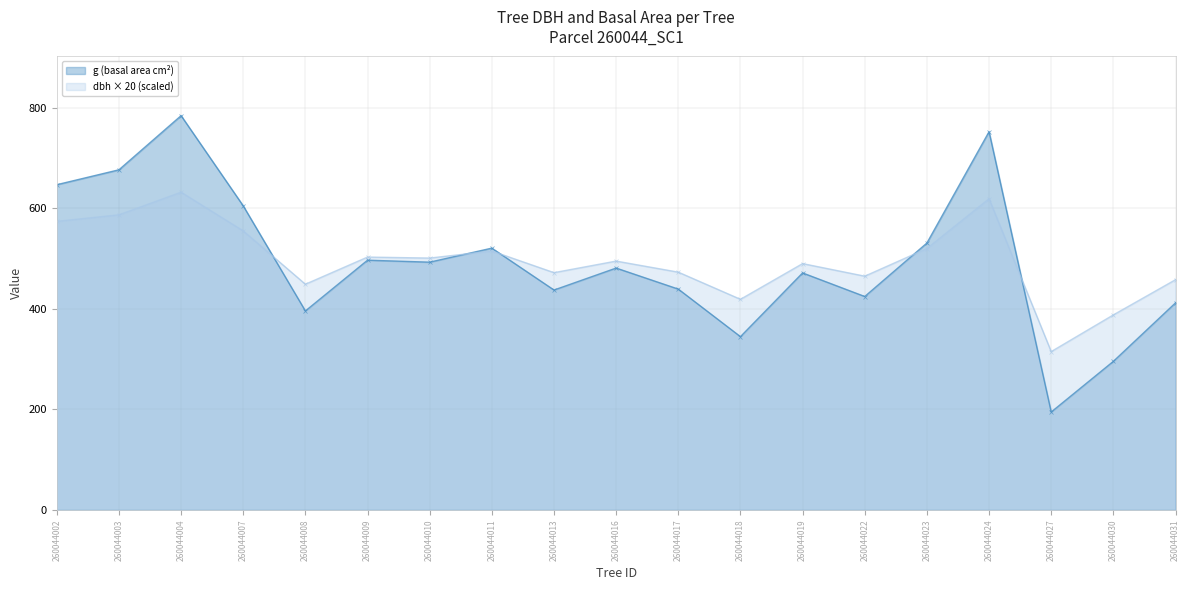

Reading right to left, transcribe all the data shown in this chart.

dbh: 260044031=458.0	260044030=388.0	260044027=315.0	260044024=619.0	260044023=520.0	260044022=465.0	260044019=490.0	260044018=419.0	260044017=473.0	260044016=495.0	260044013=472.0	260044011=515.0	260044010=501.0	260044009=503.0	260044008=449.0	260044007=555.0	260044004=632.0	260044003=587.0	260044002=574.0
g: 260044031=411.9	260044030=295.6	260044027=194.8	260044024=752.3	260044023=530.9	260044022=424.6	260044019=471.4	260044018=344.7	260044017=439.3	260044016=481.1	260044013=437.4	260044011=520.8	260044010=492.8	260044009=496.8	260044008=395.8	260044007=604.8	260044004=784.3	260044003=676.6	260044002=646.9